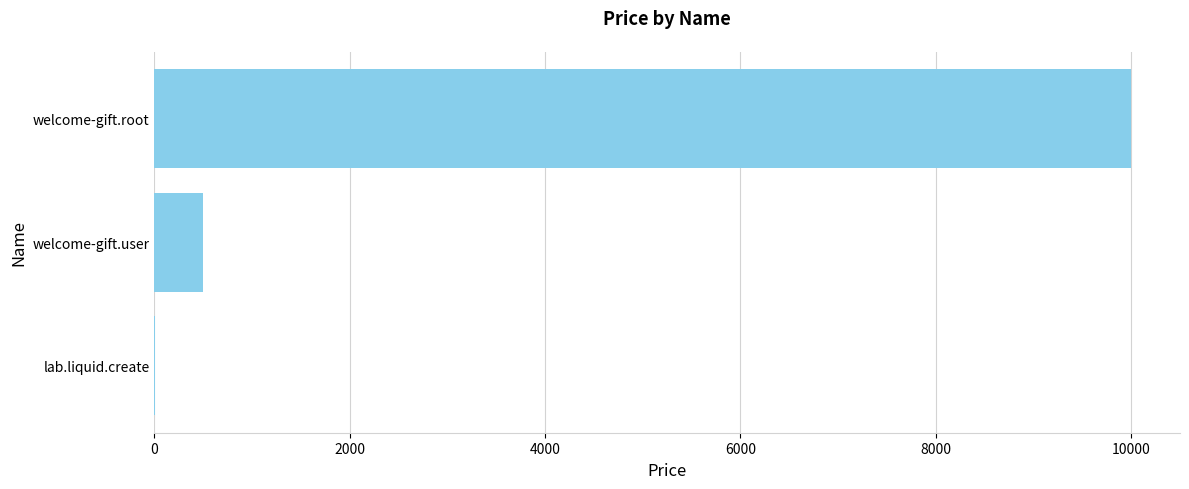

Which has a higher value, lab.liquid.create or welcome-gift.user?

welcome-gift.user